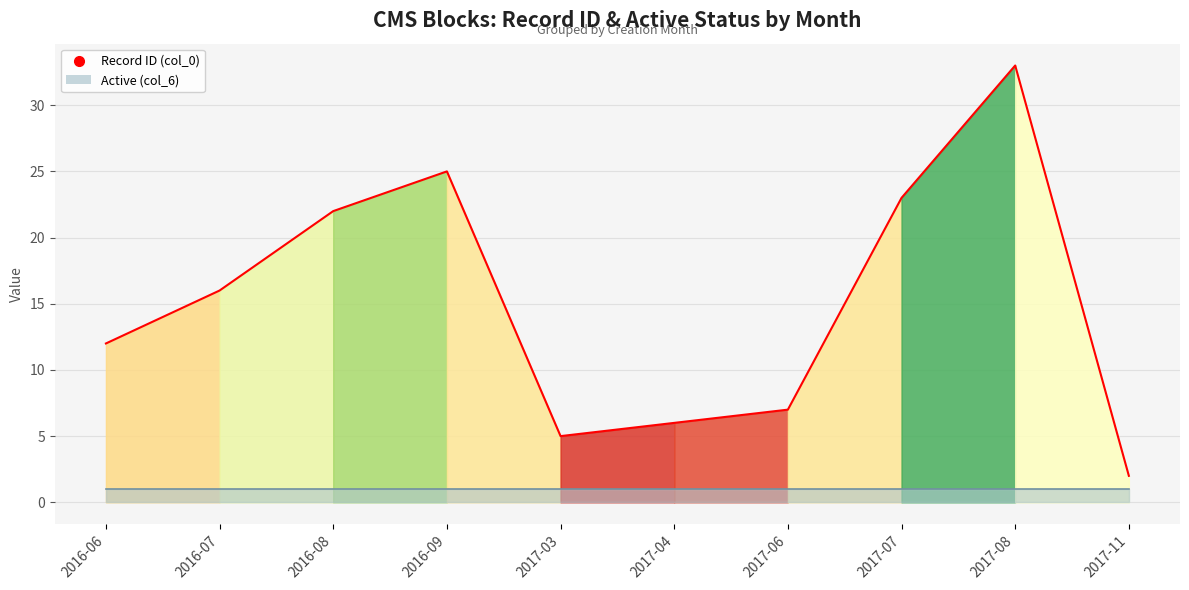

What is the maximum value shown in the chart?

33